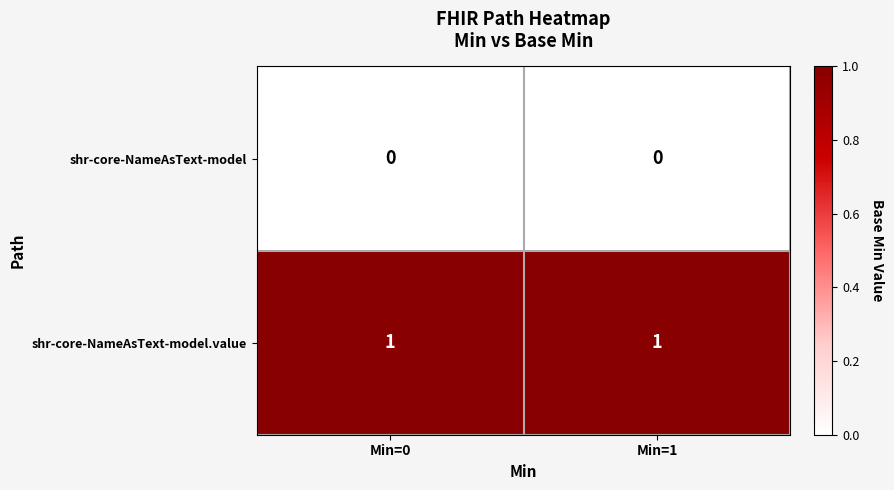

Which series has the largest total across all categories?

shr-core-NameAsText-model.value